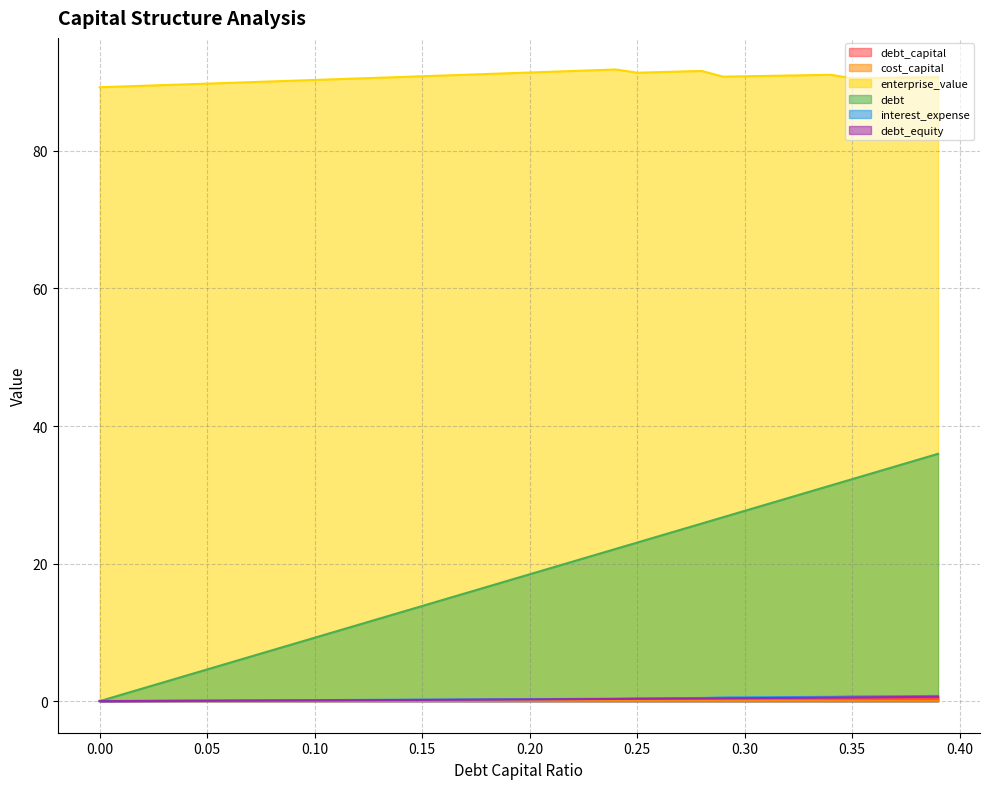

Rank the series by their maximum value, from lowest to highest.

cost_capital, debt_capital, debt_equity, interest_expense, debt, enterprise_value